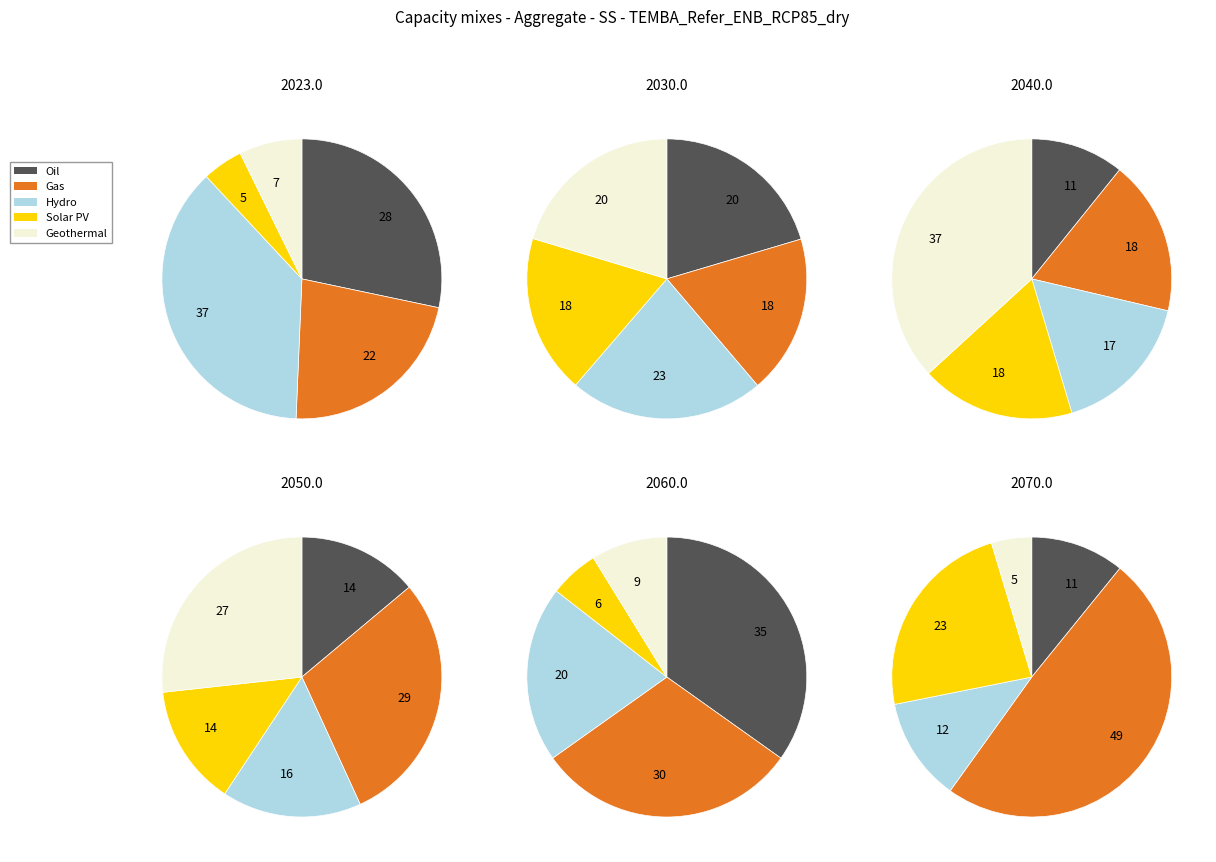

To the nearest percent, what is the combined percentage of 3 and 4?

39%